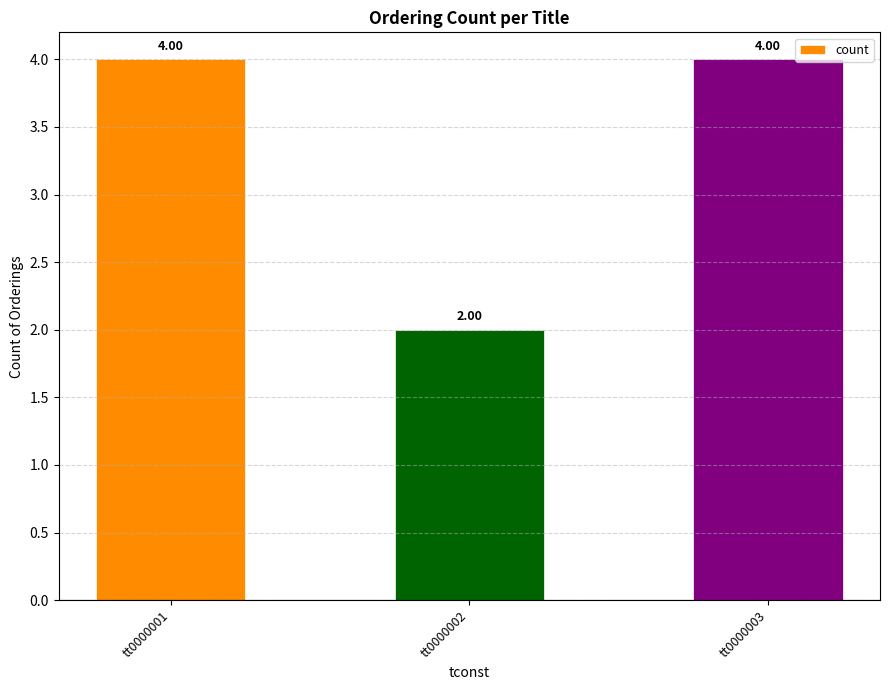

How many series are shown in this chart?

1